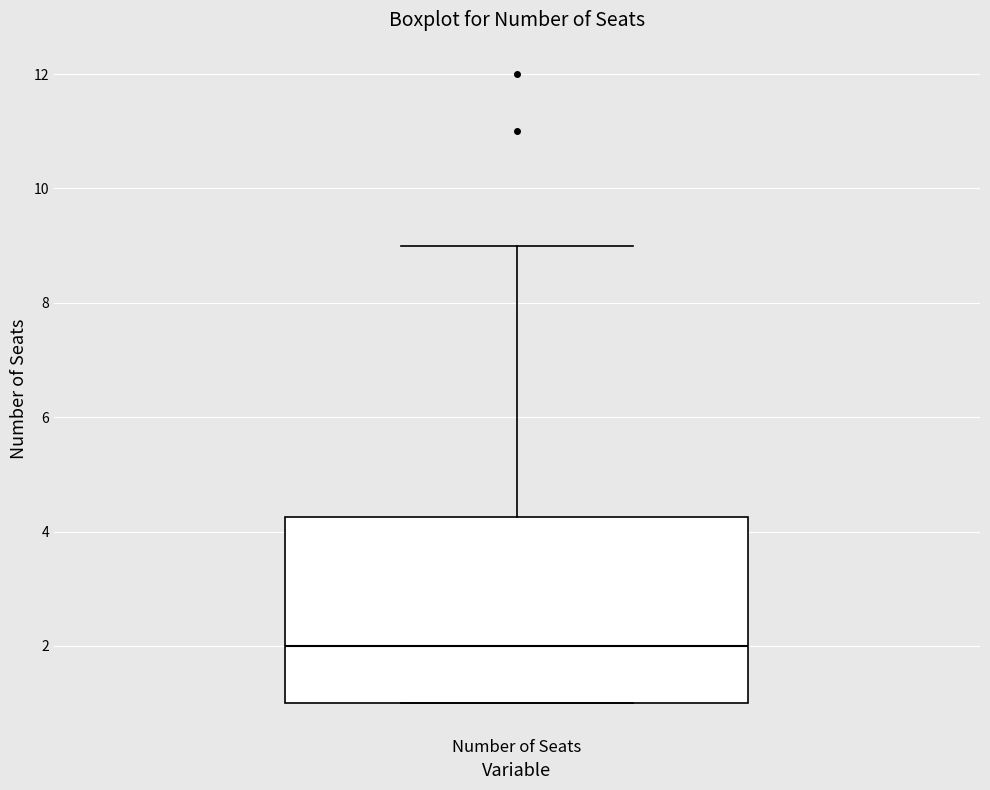

Where is the lower edge of the box for Number of Seats on the y-axis? The values are not printed on the chart, so give them approximately, as read against the axis.

1.0